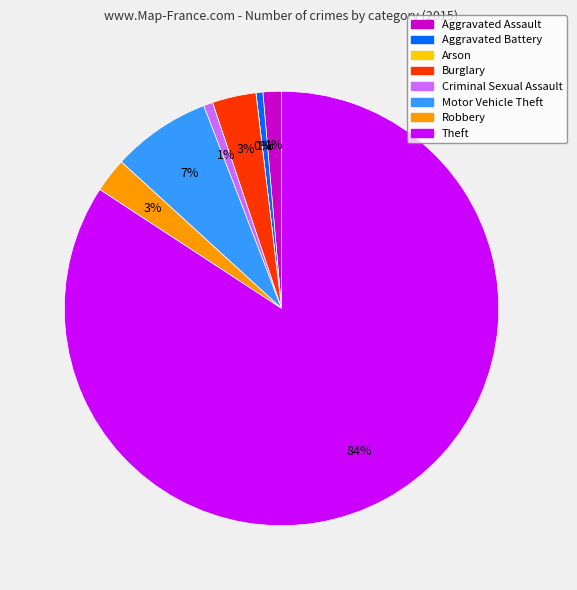

Between Arson and Motor Vehicle Theft, which is larger?

Motor Vehicle Theft